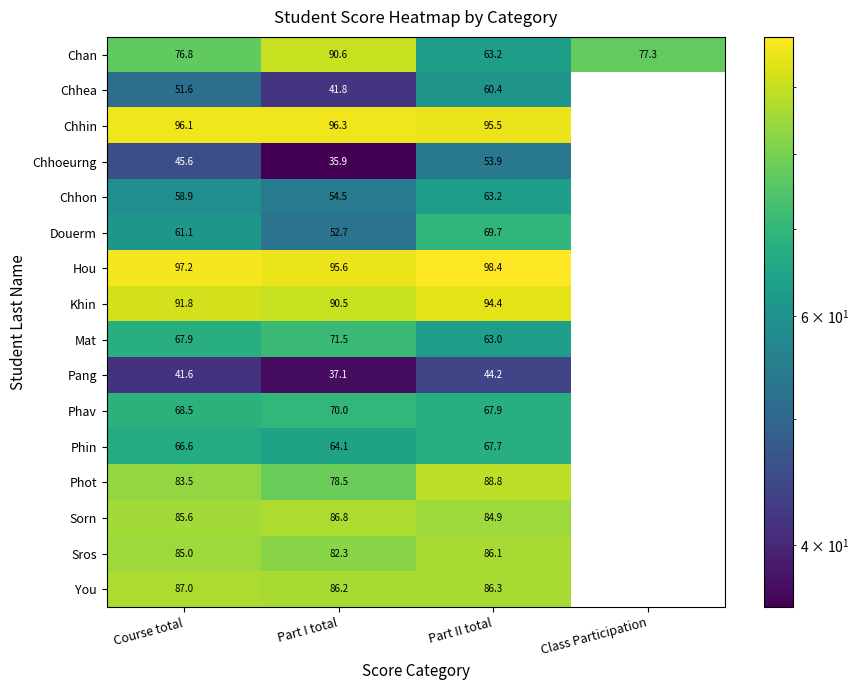

Read the Pang value at Part II total.

44.2